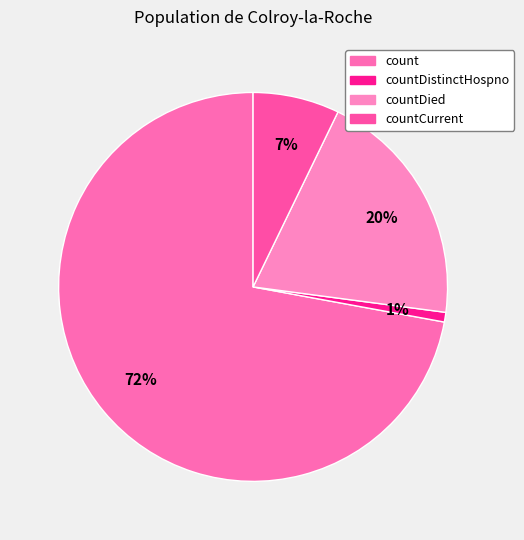

How many slices are in this pie chart?

4